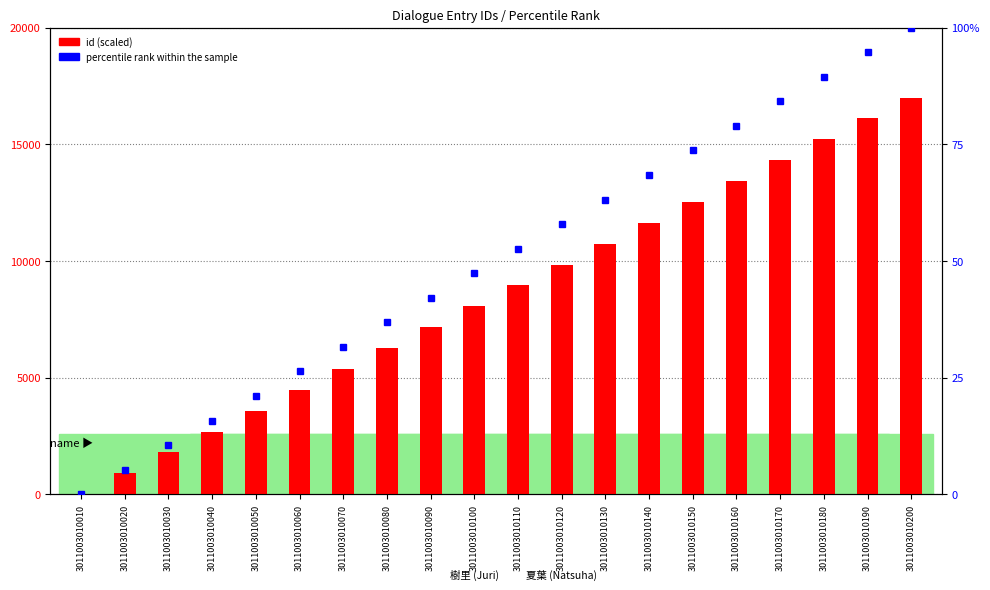

What is the value of the id (scaled) bar at the 11th from the left?

8947.4